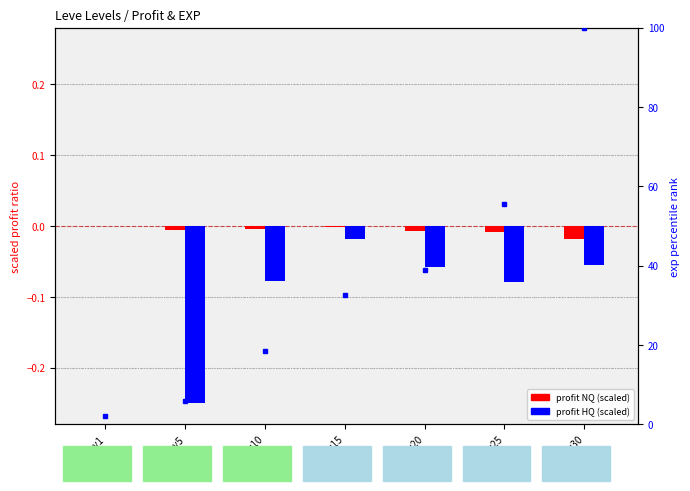

What is the difference between the second highest and second lowest values in the profit HQ (scaled) series?

0.1